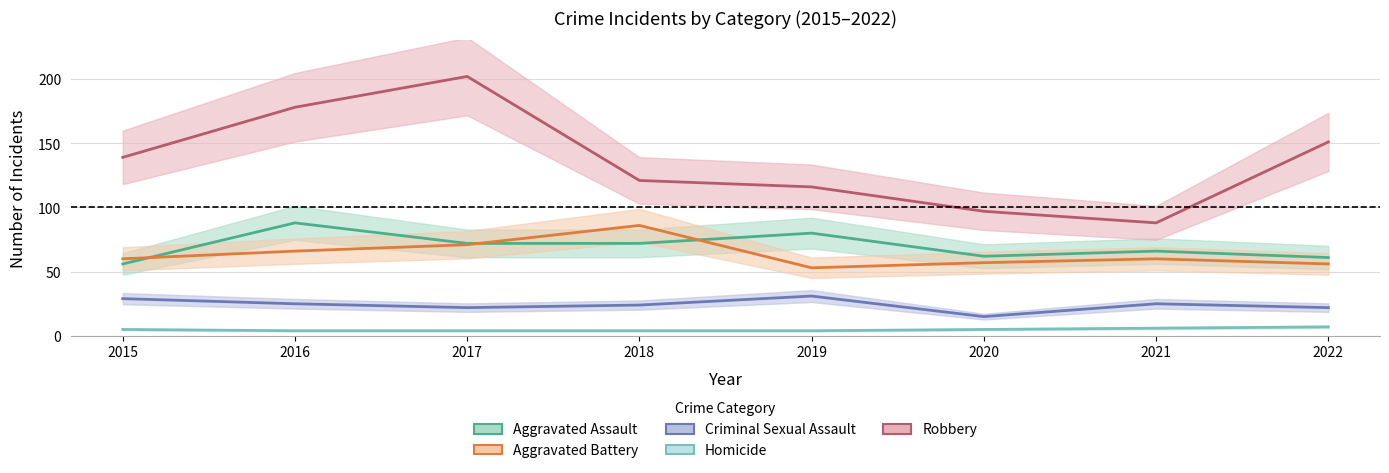

Does the chart display data point markers on the line(s)?

No